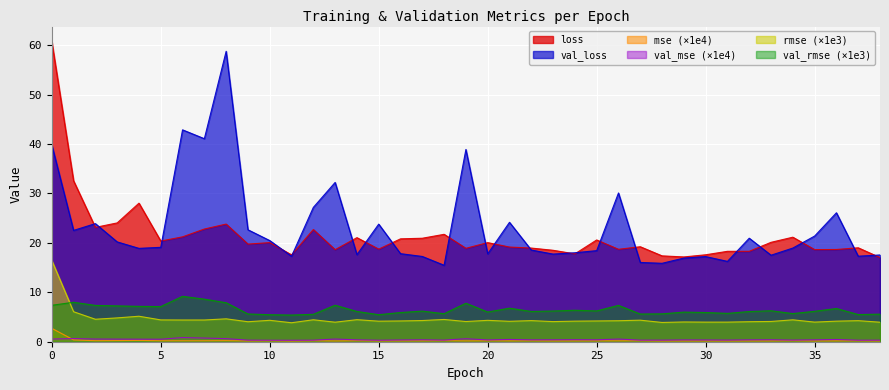

The value of root_mean_squared_error at 5 is 2.0. True or false?

False